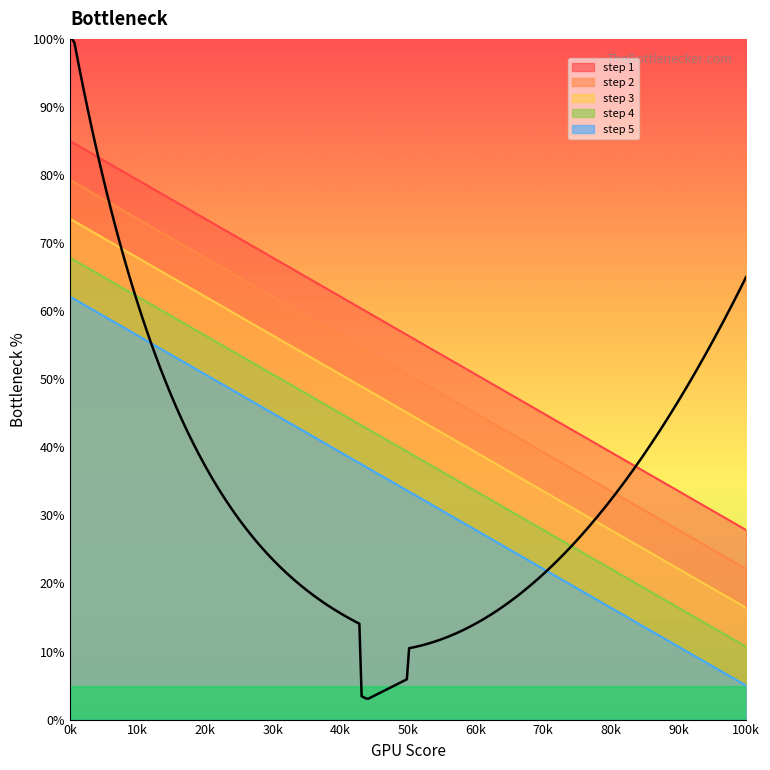

At 30k, list the series in order from largest to smallest.

step 1, step 2, step 3, step 4, step 5